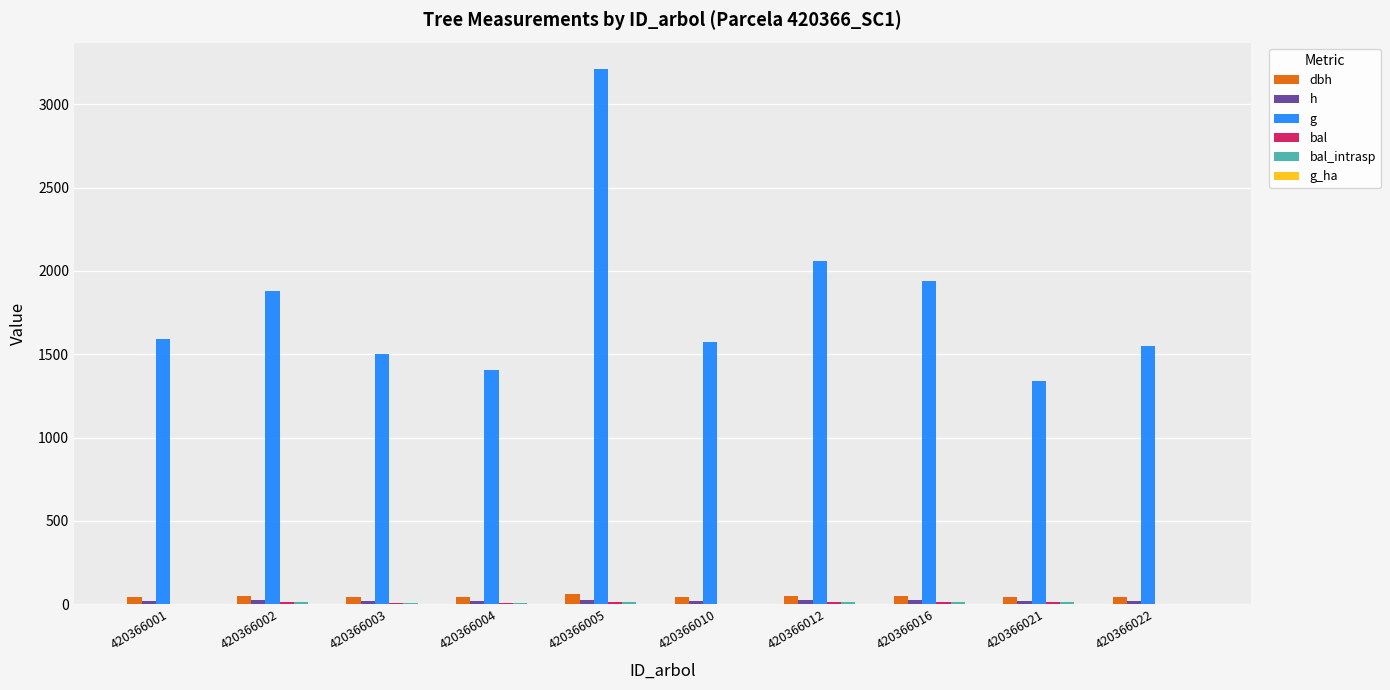

At which label does g_ha first exceed 1?

420366001